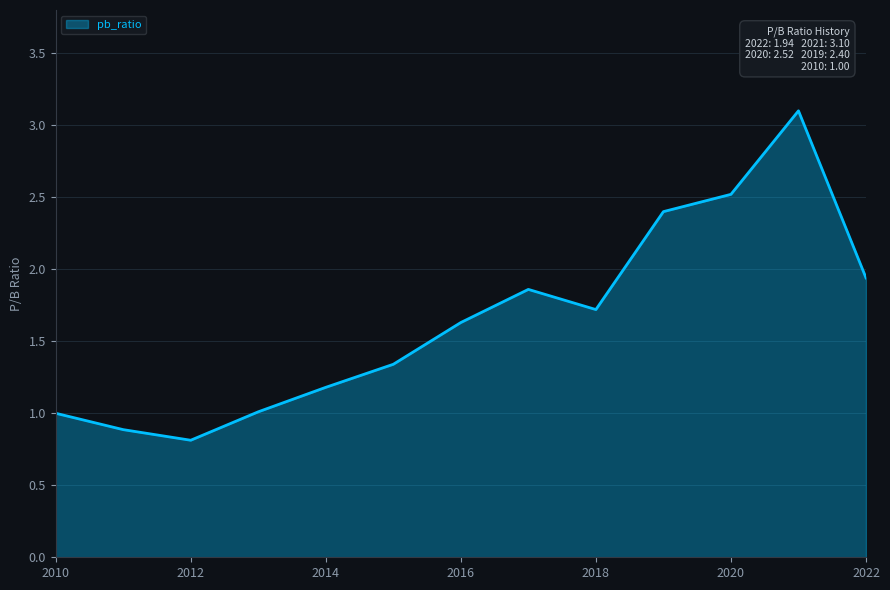

What is the maximum value shown in the chart?

3.1